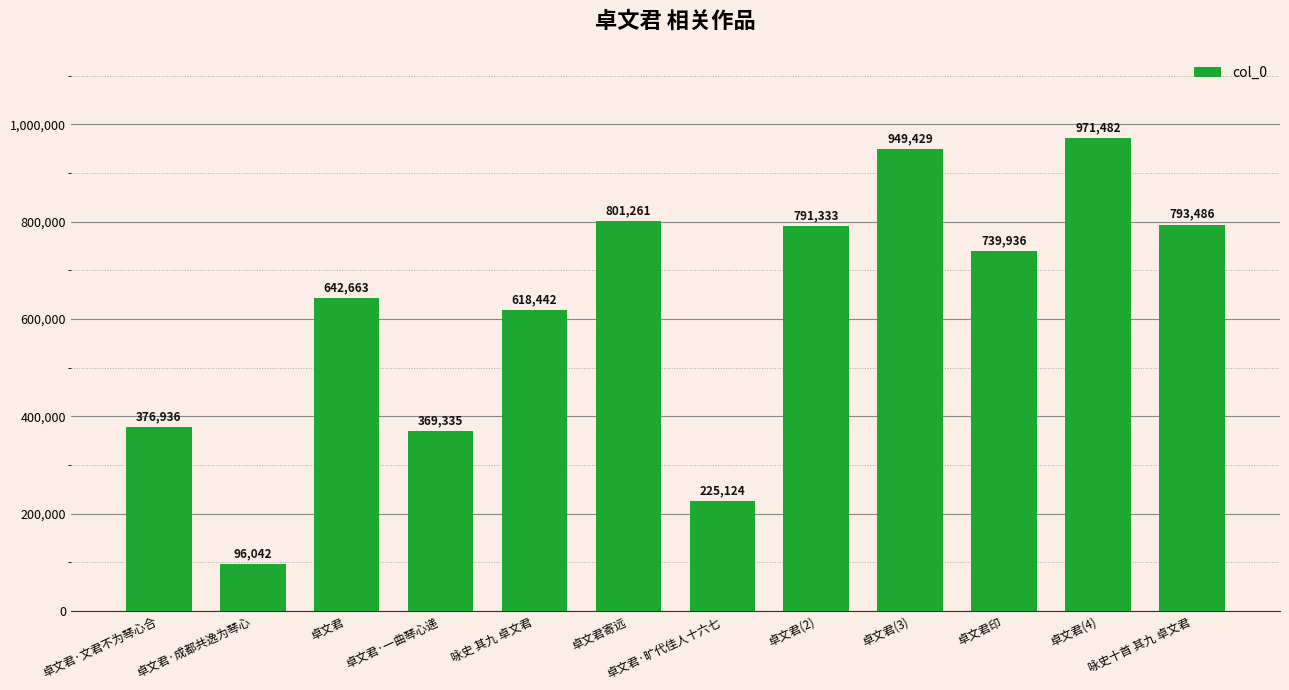

What is the minimum value shown in the chart?

96042